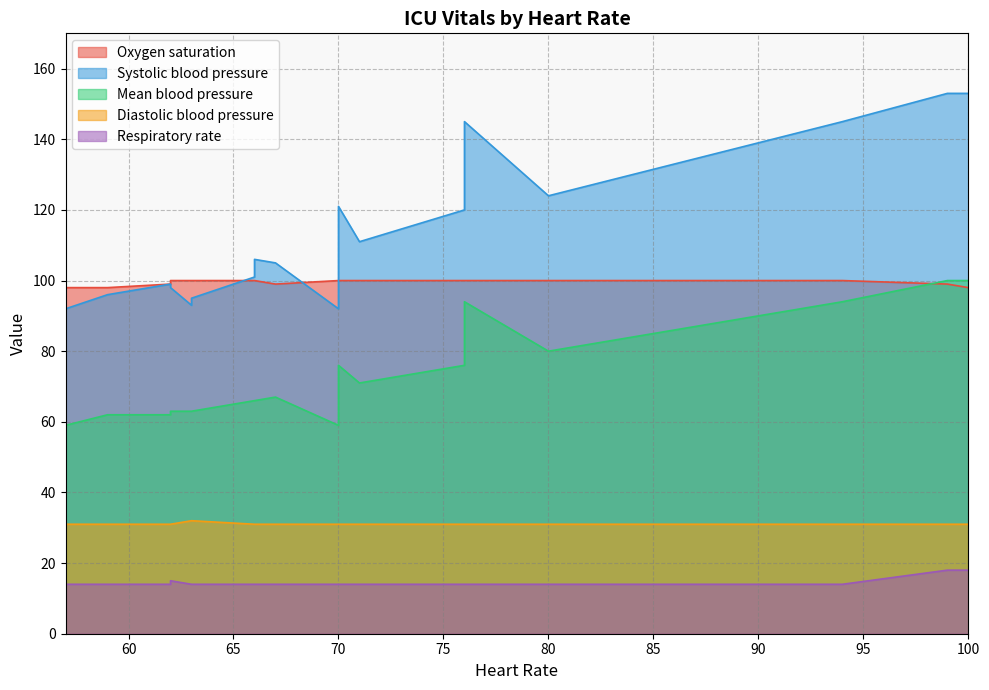

What is the smallest value displayed?

14.0